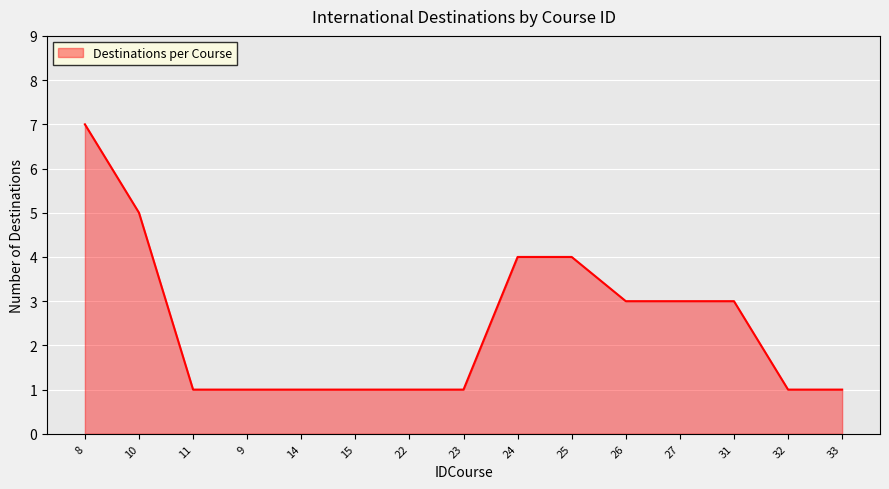

Reading left to right, extract all data points from this chart.

8=7	10=5	11=1	9=1	14=1	15=1	22=1	23=1	24=4	25=4	26=3	27=3	31=3	32=1	33=1